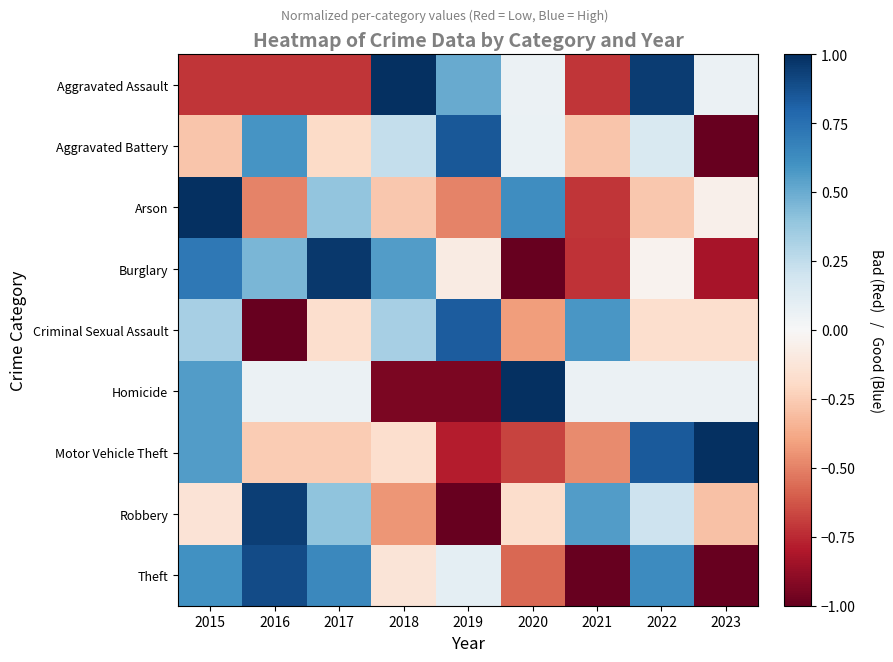

At 2020, list the series in order from largest to smallest.

Homicide, Arson, Aggravated Battery, Aggravated Assault, Robbery, Criminal Sexual Assault, Theft, Motor Vehicle Theft, Burglary